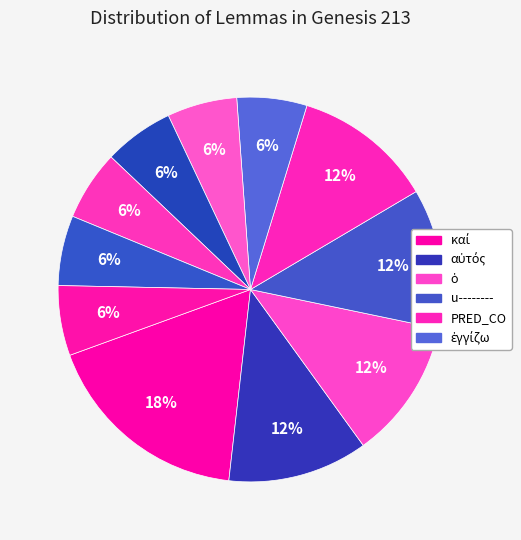

How many slices are in this pie chart?

11